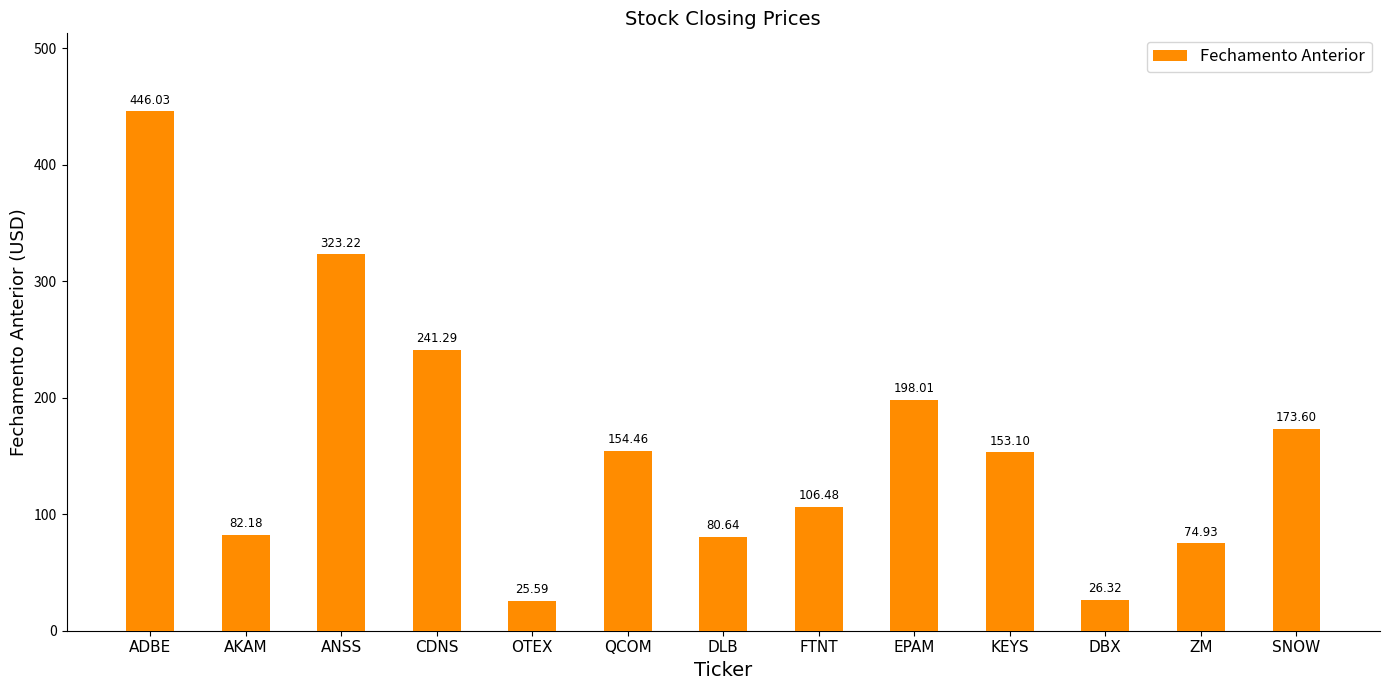

Which label corresponds to the largest value in the chart?

ADBE